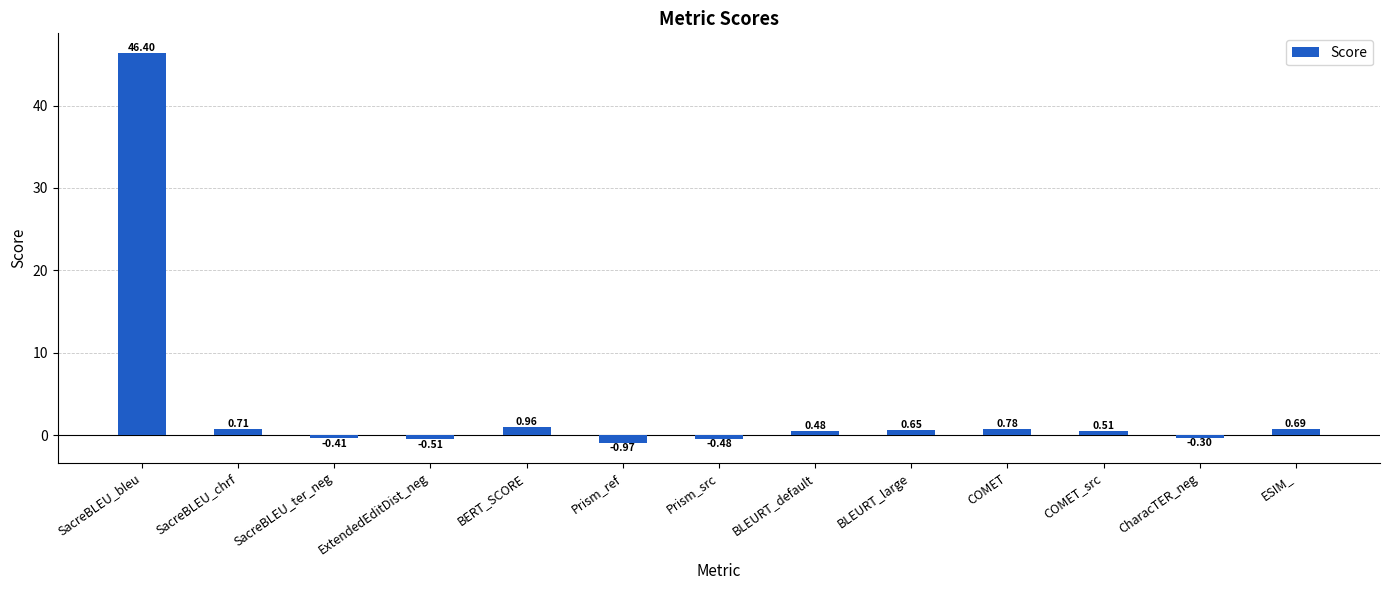

Between BERT_SCORE and CharacTER_neg, which is larger?

BERT_SCORE